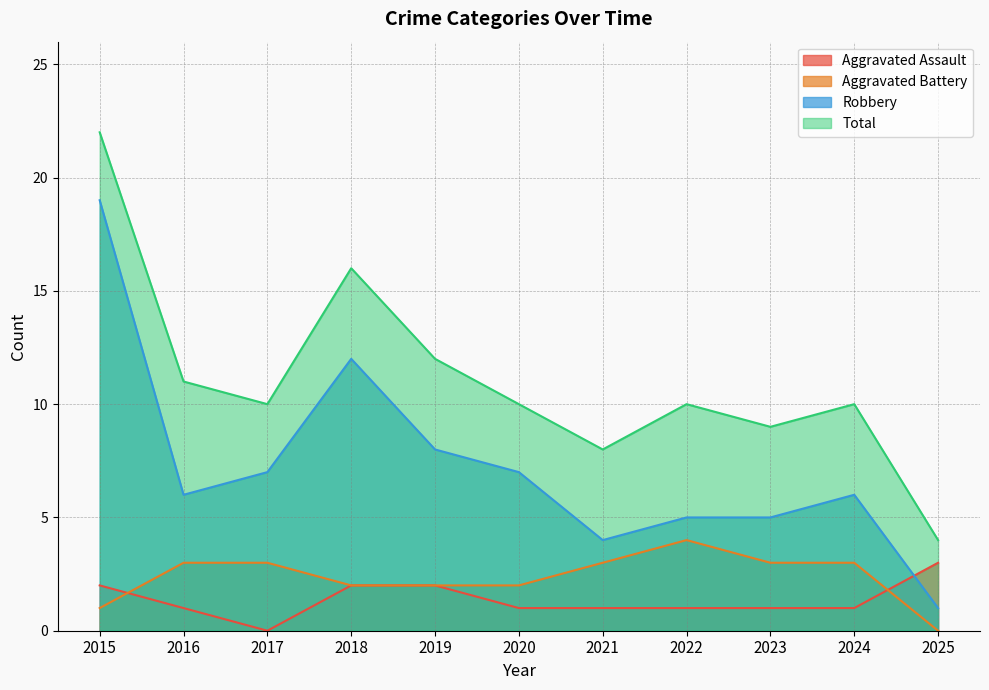

True or false: Total and Robbery intersect in this chart.

False